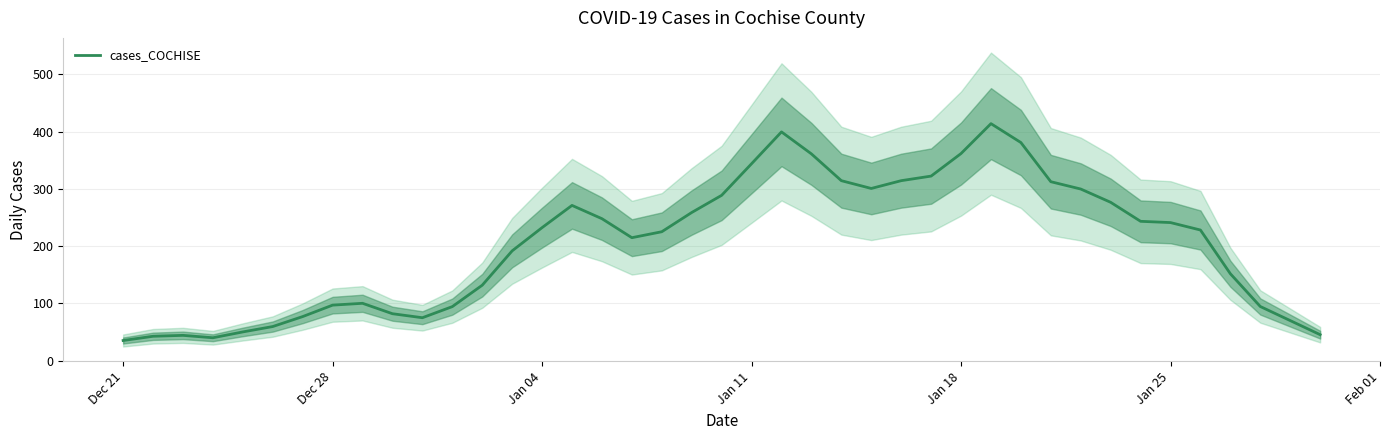

What is the highest value of the cases_COCHISE series?

413.8